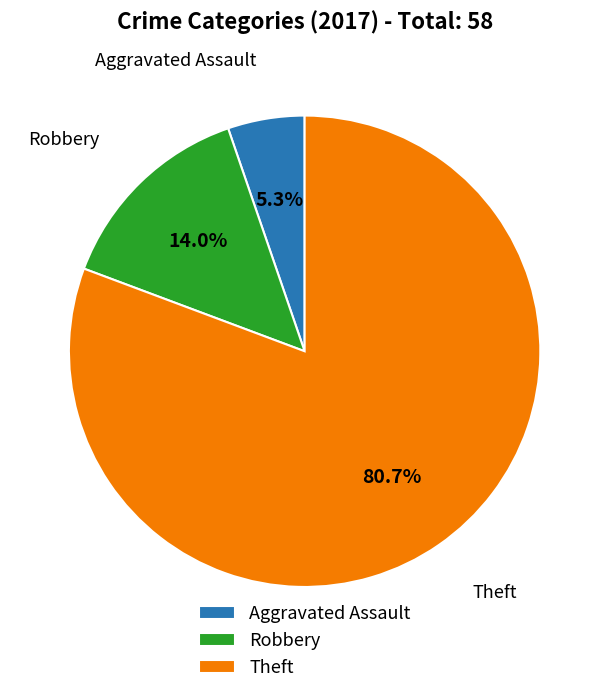

What is the largest slice in the pie chart?

Theft